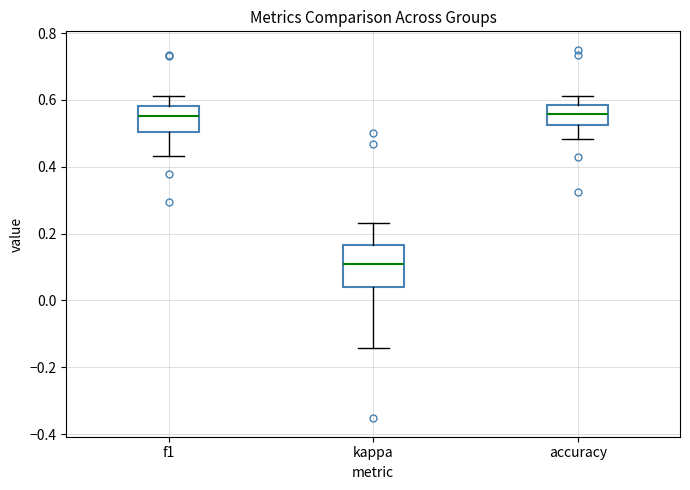

Reading left to right, transcribe this box plot: for each box, give where its median line is, the range the box spans, and where its two whiskers end, as read against the y-axis. The values are not printed on the chart, so give them approximately, as read against the axis.

f1: median 0.56, box 0.50 to 0.58, whiskers 0.44 to 0.62
kappa: median 0.10, box 0.04 to 0.16, whiskers -0.14 to 0.24
accuracy: median 0.56, box 0.52 to 0.58, whiskers 0.48 to 0.62